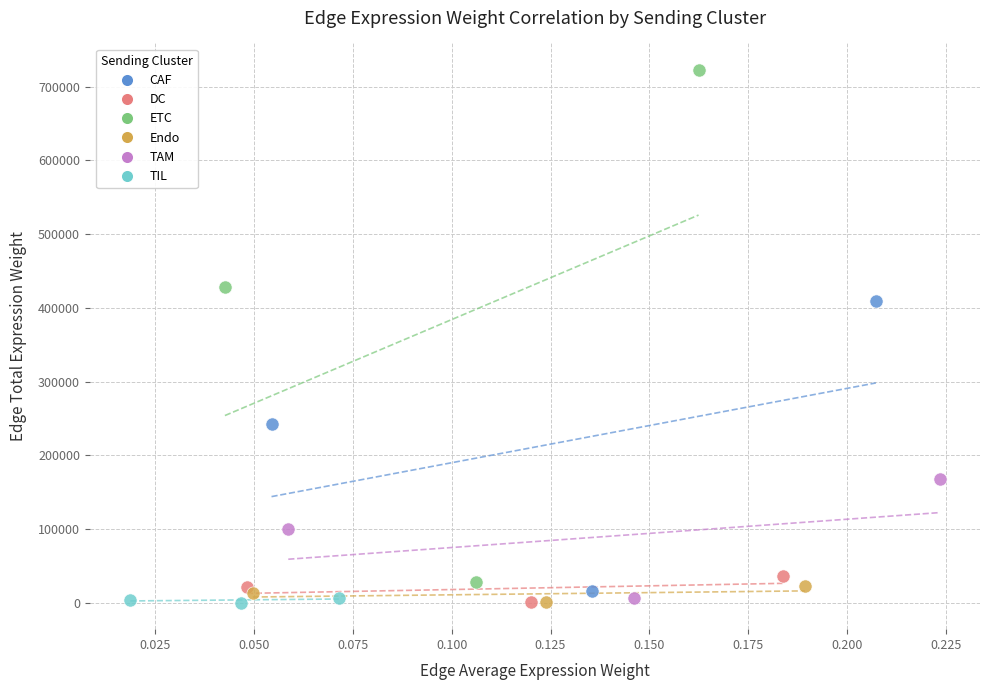

Which series reaches the maximum Y coordinate?

ETC